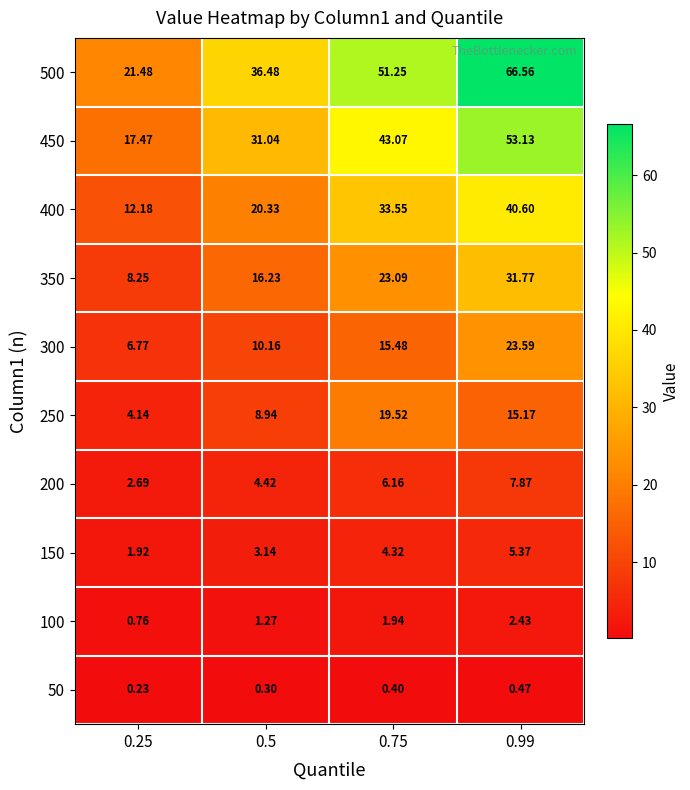

At which category is the sum across all series the highest?

0.99